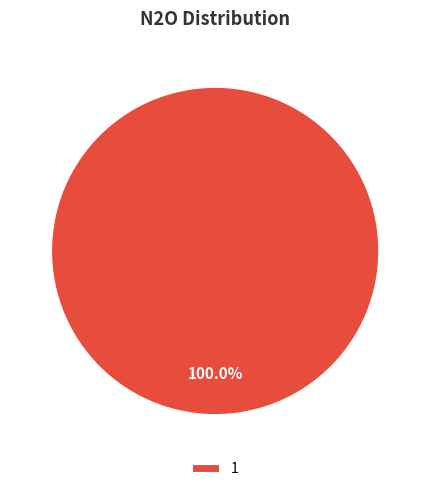

Rank the categories by value from highest to lowest.

1